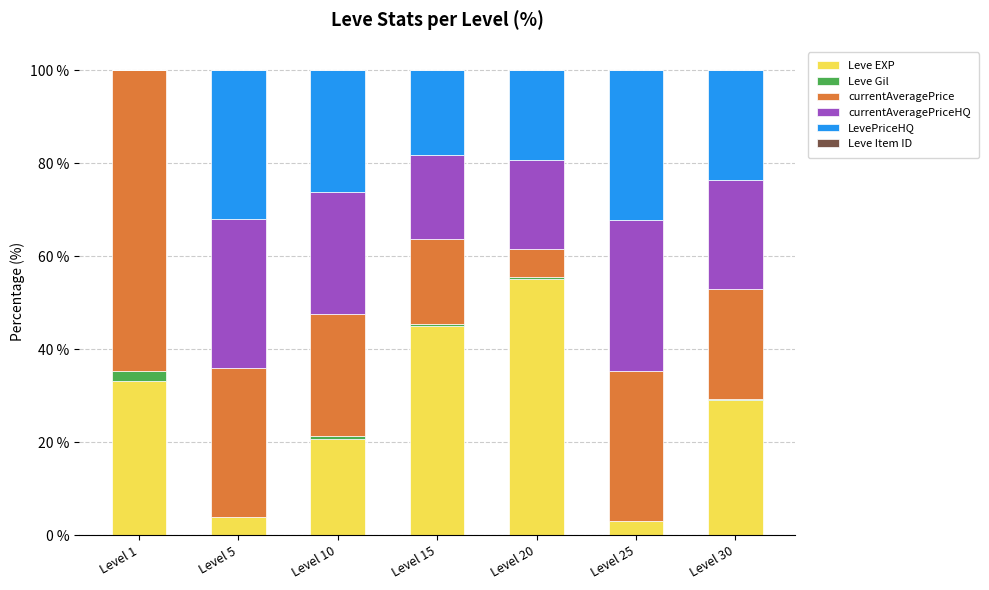

What is the maximum value for Leve EXP?

55.0